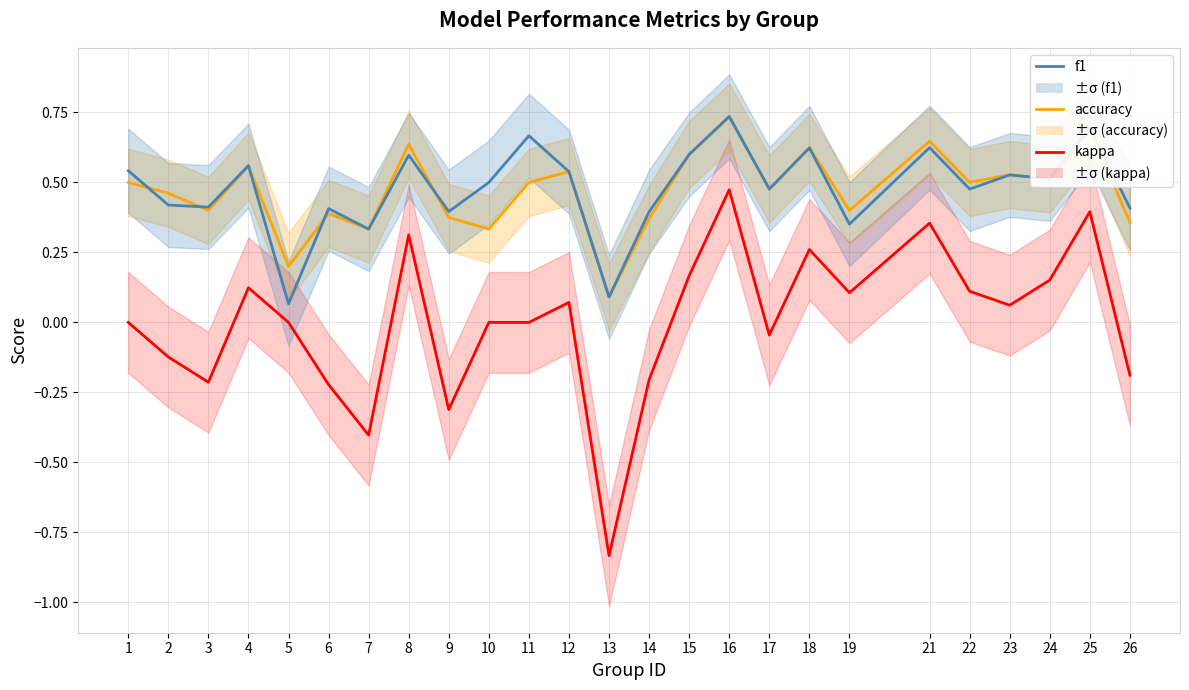

What is the difference between the highest and lowest values at 2?

0.6